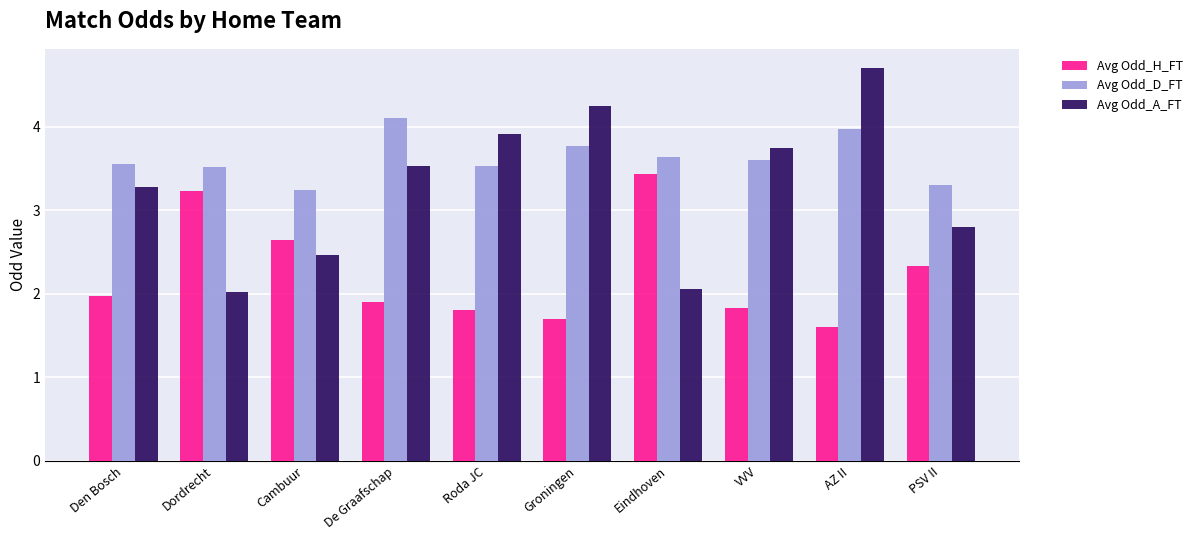

What is the sum of the Avg Odd_H_FT values at PSV II and Den Bosch?

4.3